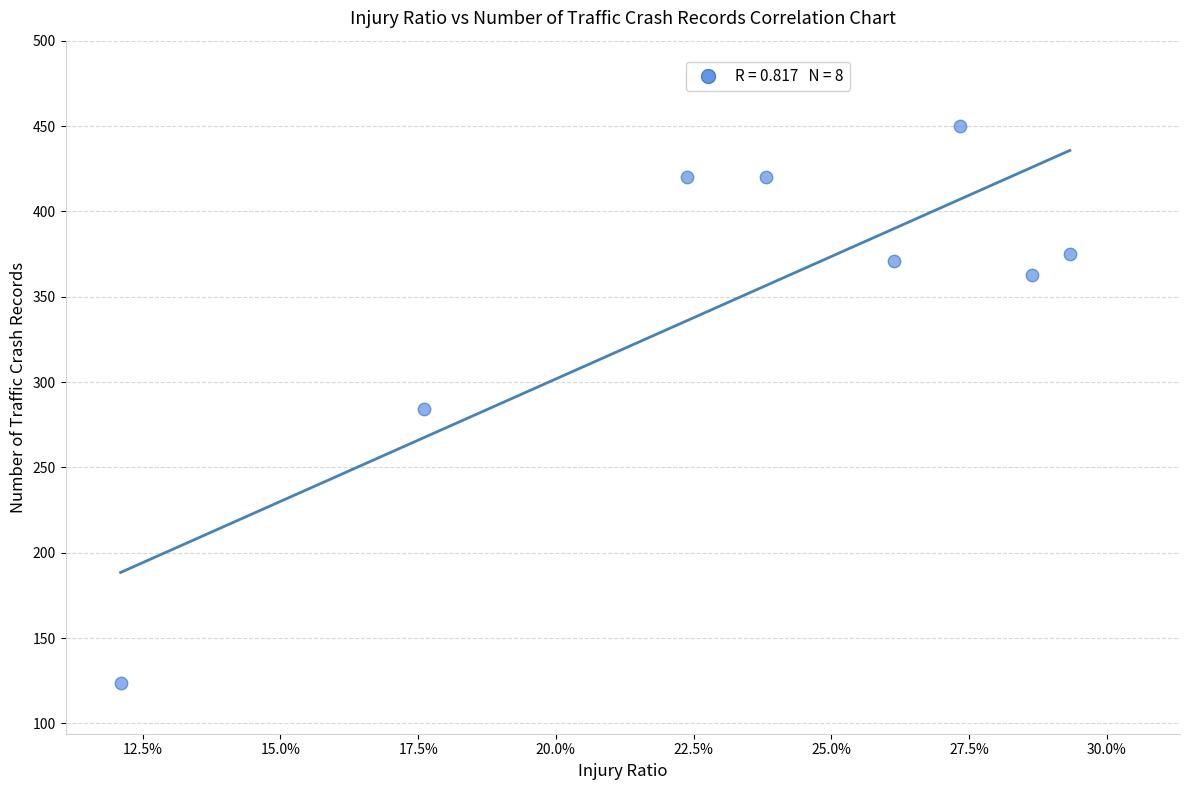

What is the range of Y values (max minus min)?

326